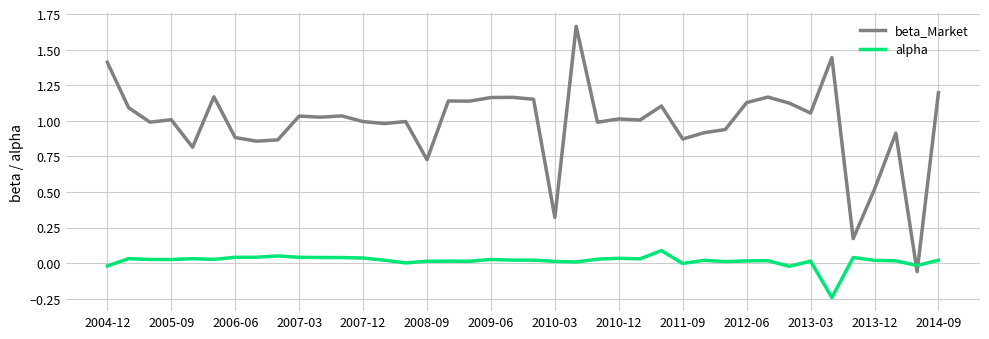

Which series has the largest total across all categories?

beta_Market